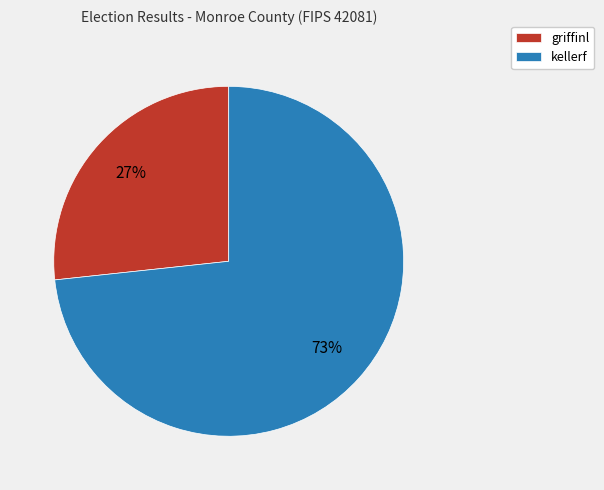

What is the smallest slice in the pie chart?

griffinl